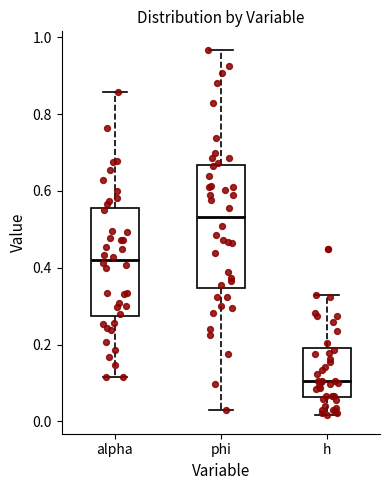

Where does the upper whisker of the box for phi end on the y-axis? The values are not printed on the chart, so give them approximately, as read against the axis.

0.96